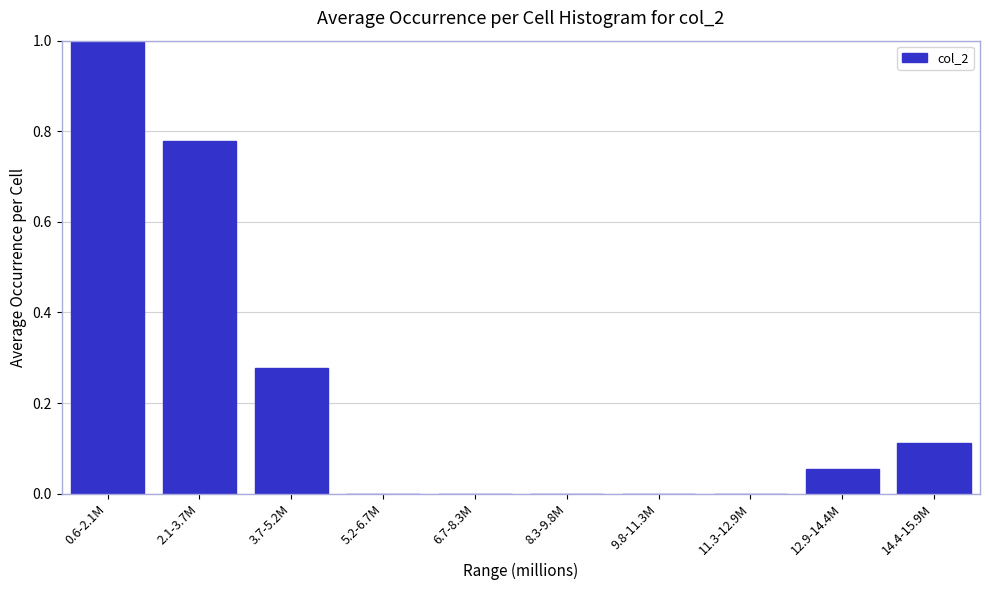

What is the sum of all values?

2.2